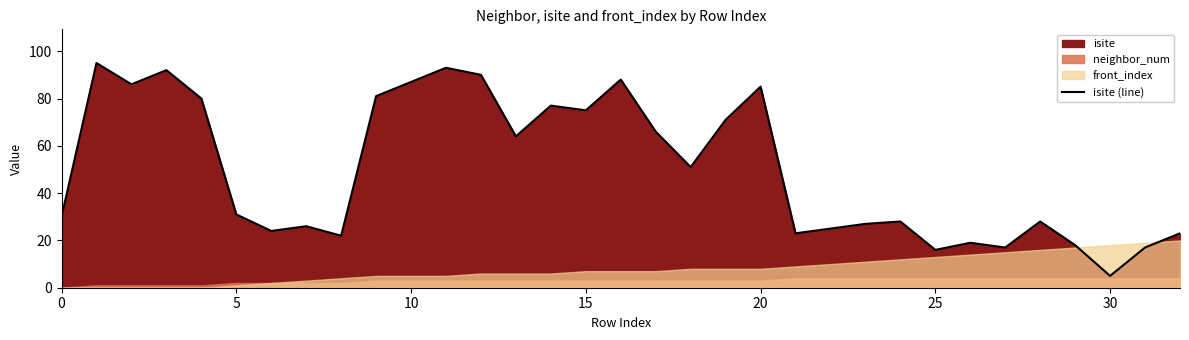

True or false: isite (line) has a value of 26 at 10.

False